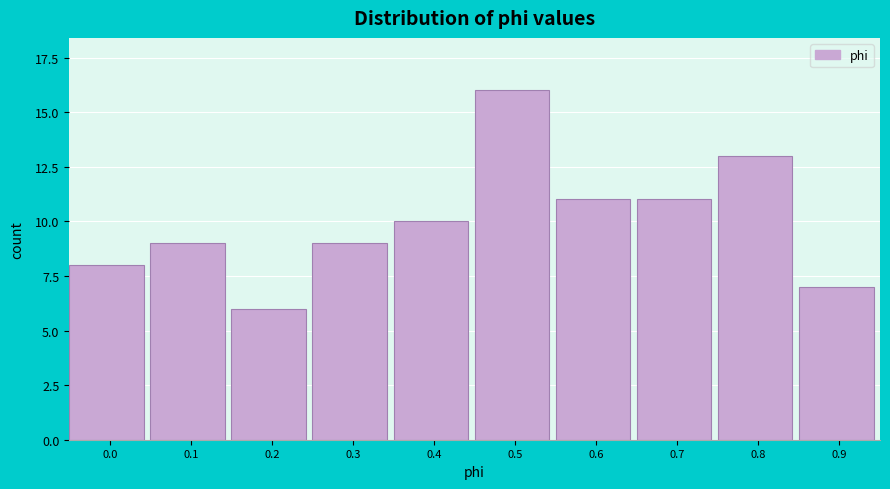

Reading right to left, what are all the values shown in this chart?

0.9=7	0.8=13	0.7=11	0.6=11	0.5=16	0.4=10	0.3=9	0.2=6	0.1=9	0.0=8